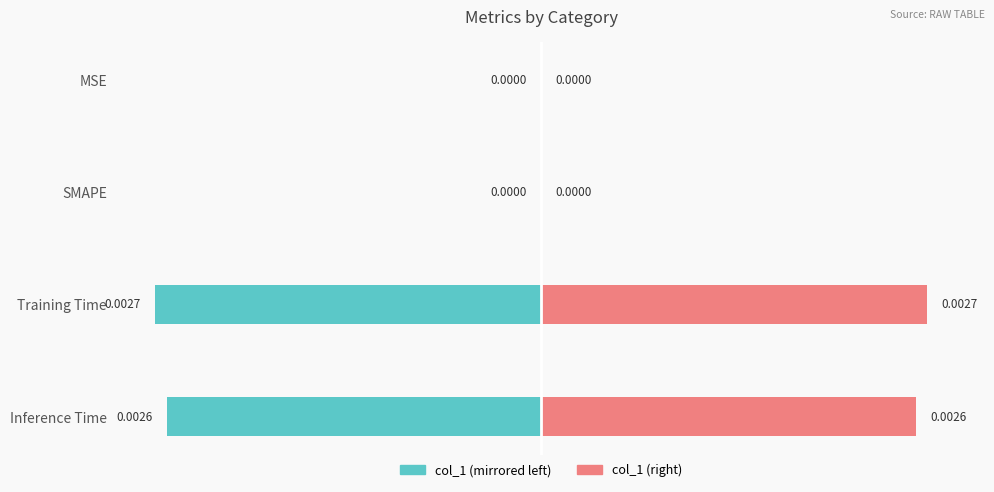

How many col_1 (right) values are between 0 and 1?

4